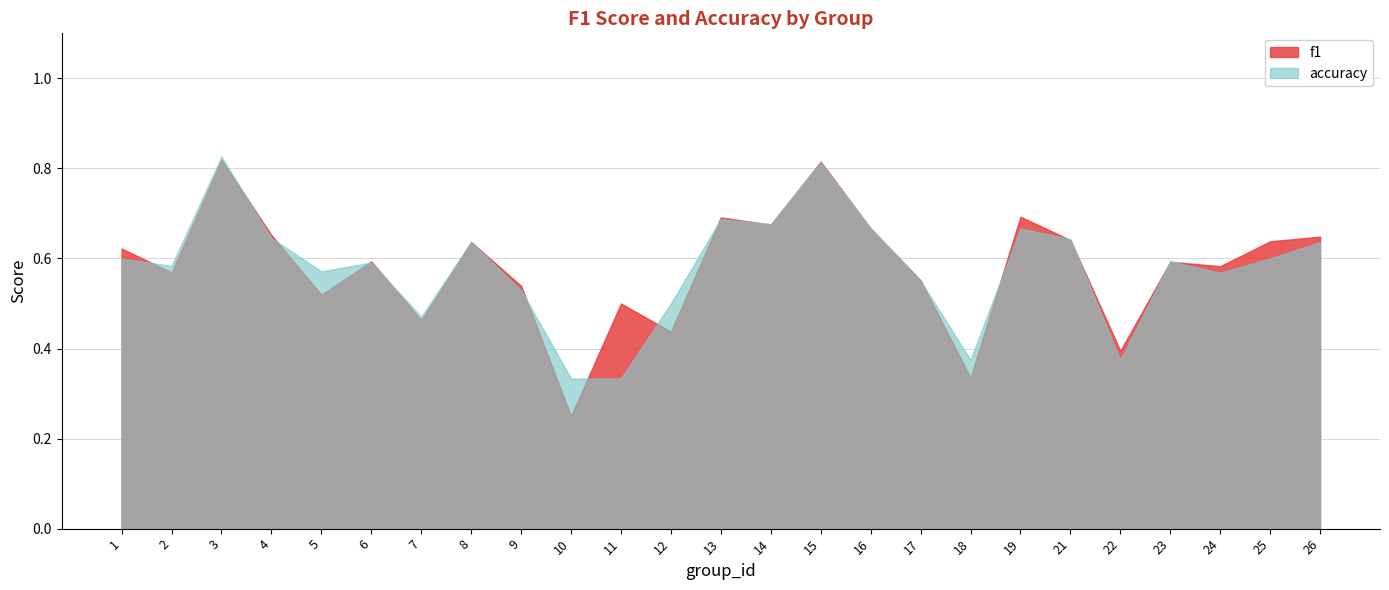

Is it true that accuracy equals 0.3 at 10?

True